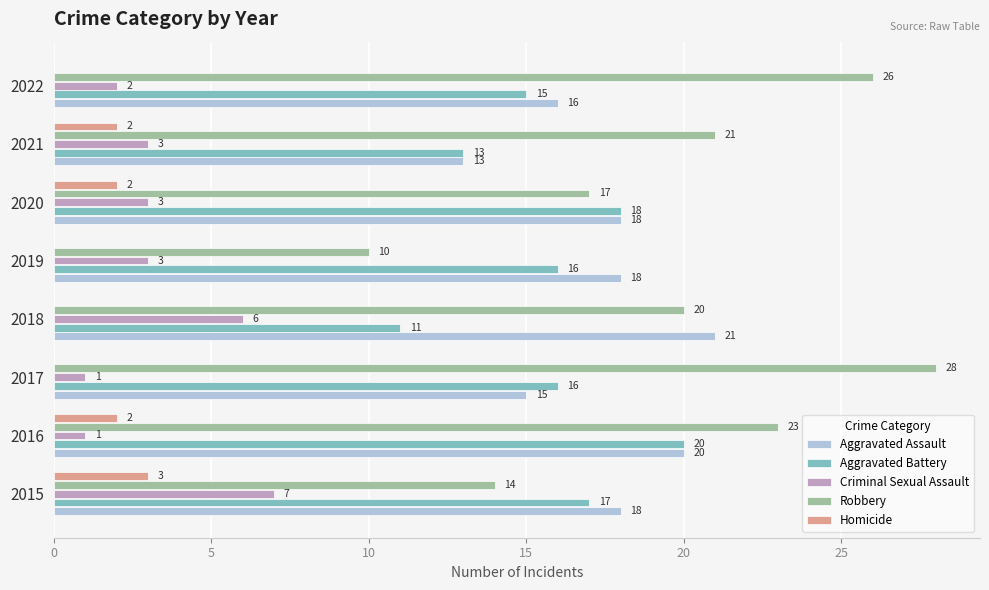

Which series changed the most between 2018 and 2021?

Aggravated Assault